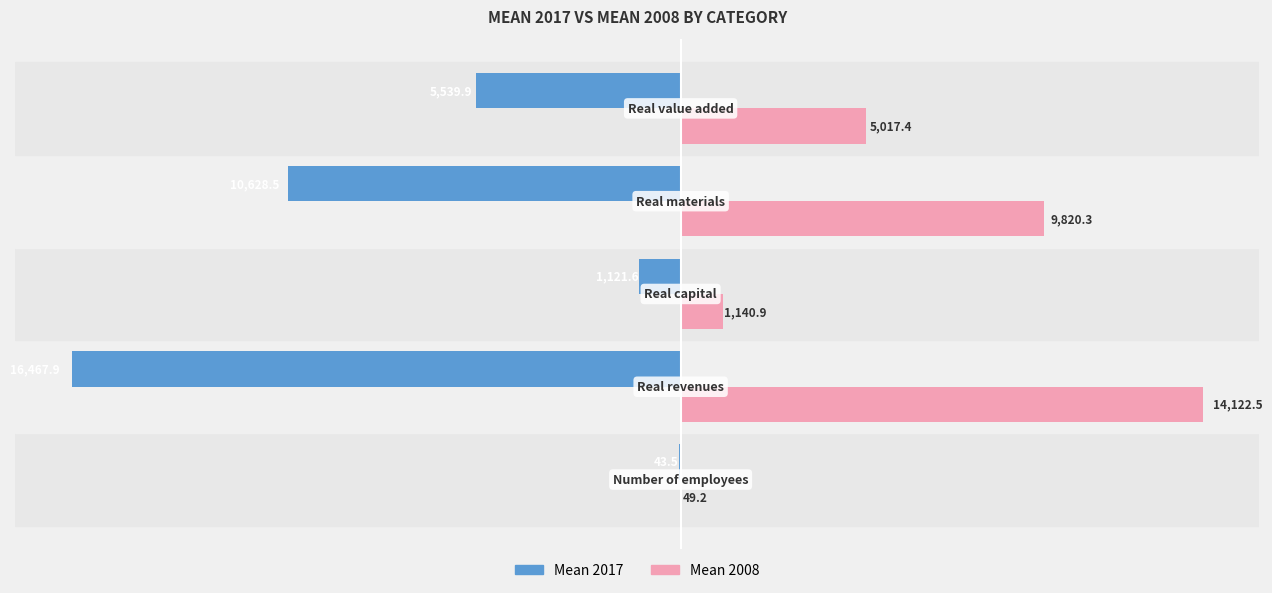

What is the greatest value displayed?

14122.5